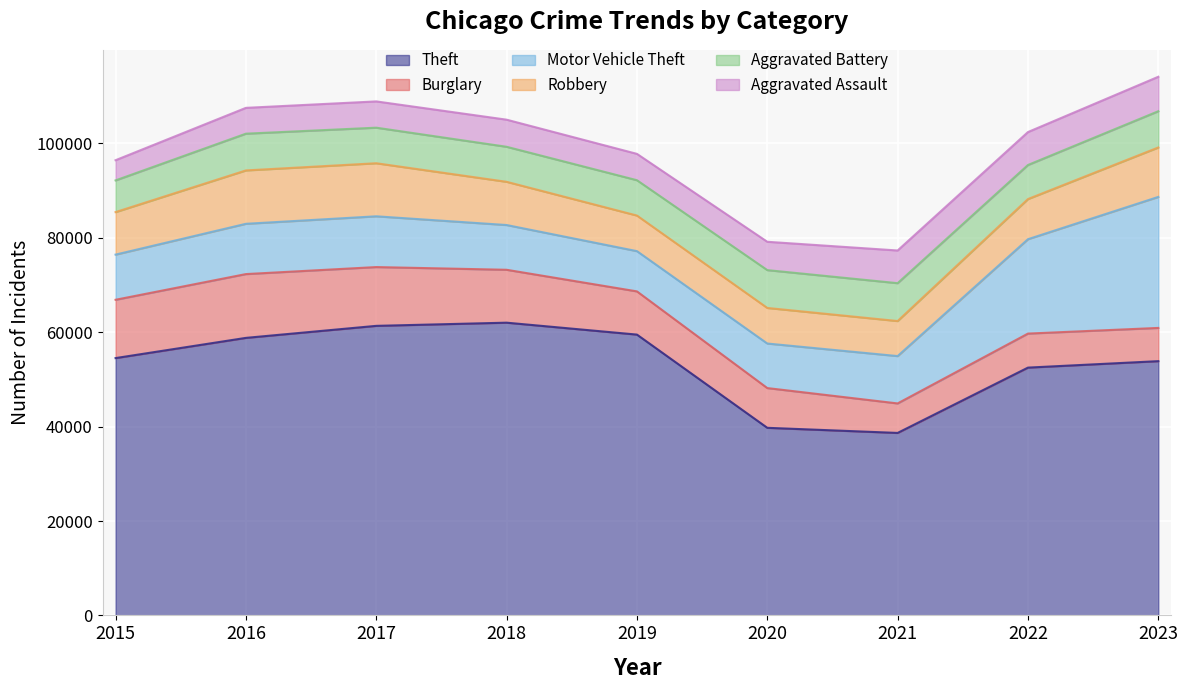

What is the value of the Aggravated Assault point at the 3rd from the left?

5569